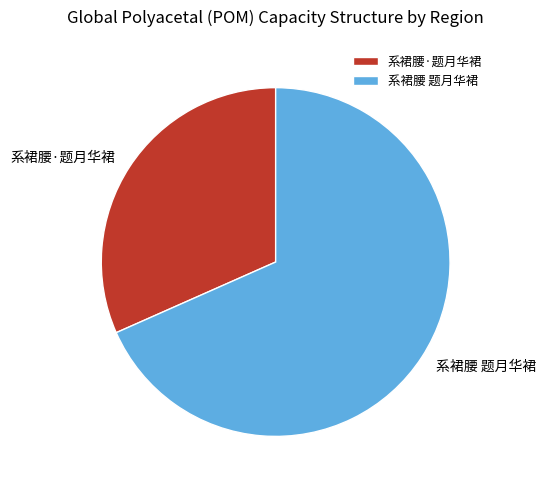

Count the number of slices in the pie.

2